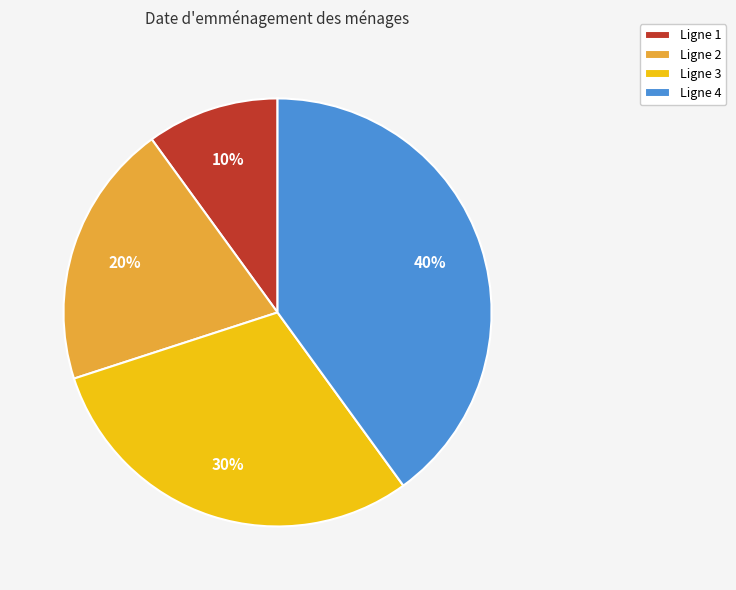

Between Ligne 4 and Ligne 1, which is larger?

Ligne 4